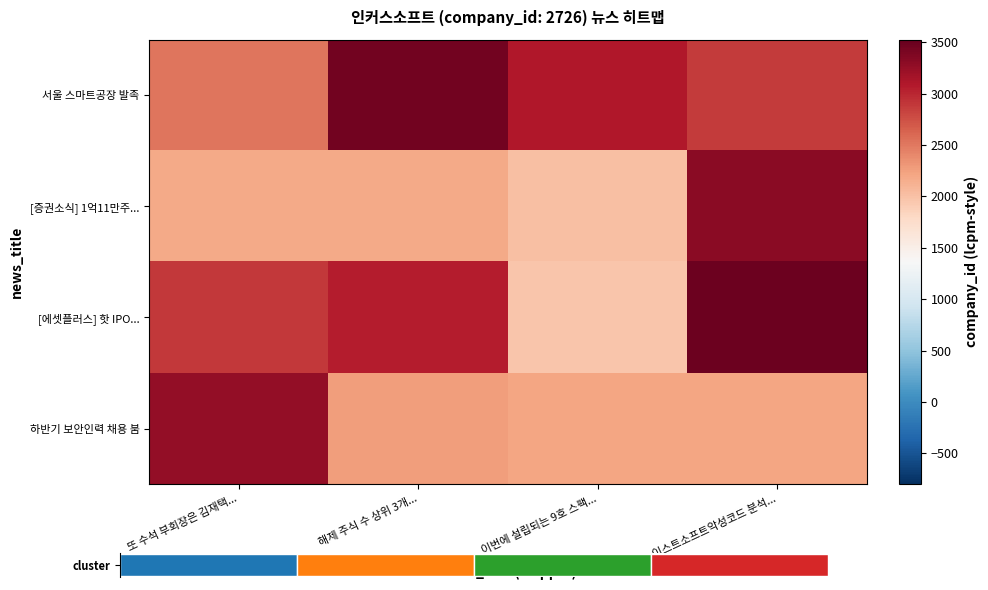

How many values in the 서울 스마트공장 발족 series are below 3097?

2